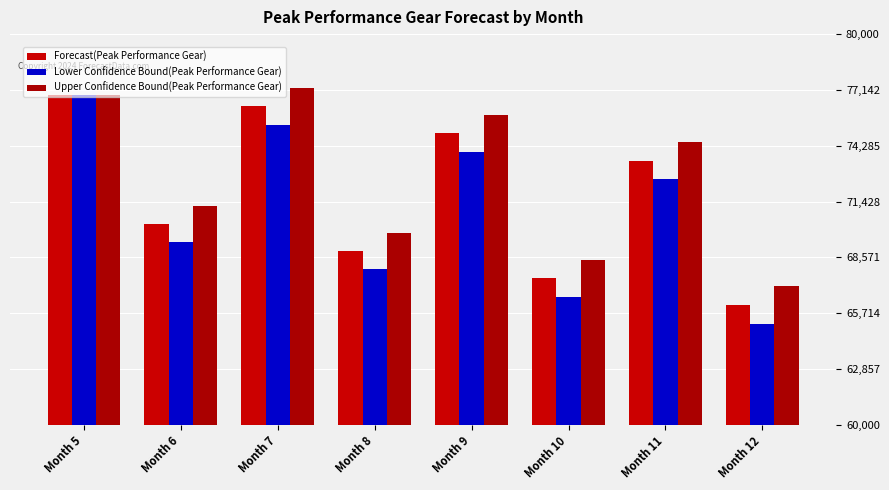

What is the sum of the Upper Confidence Bound(Peak Performance Gear) values at Month 11 and Month 5?

151345.7